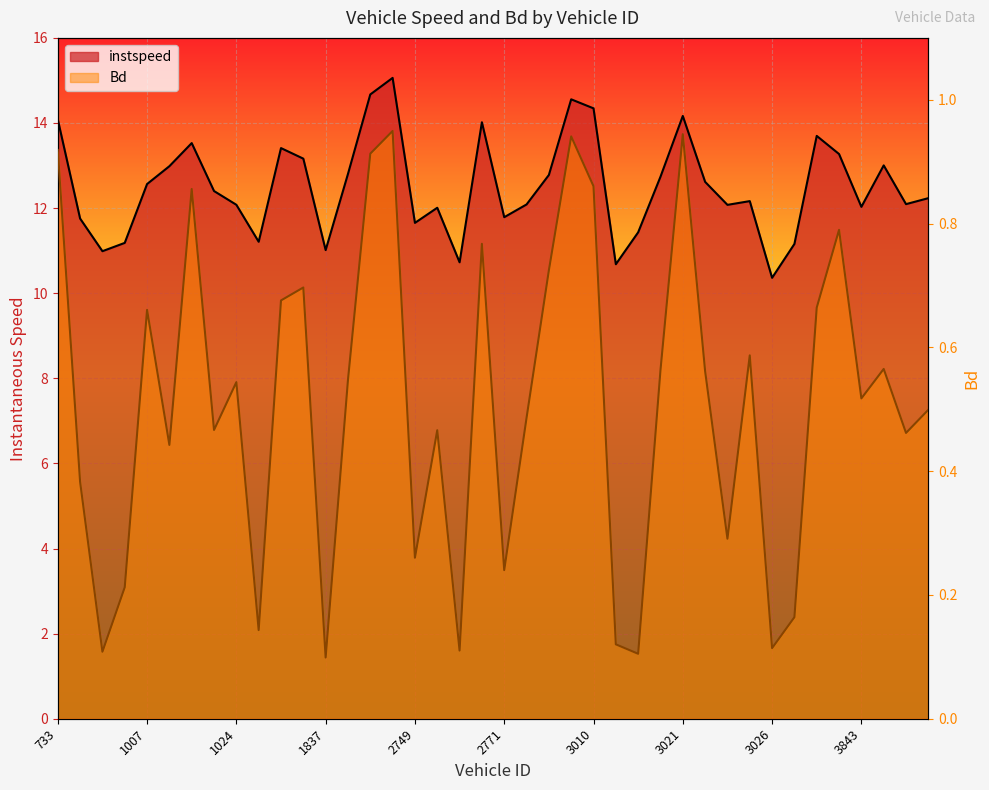

What is the sum of the instspeed values at 3022.0 and 740.0?

24.4